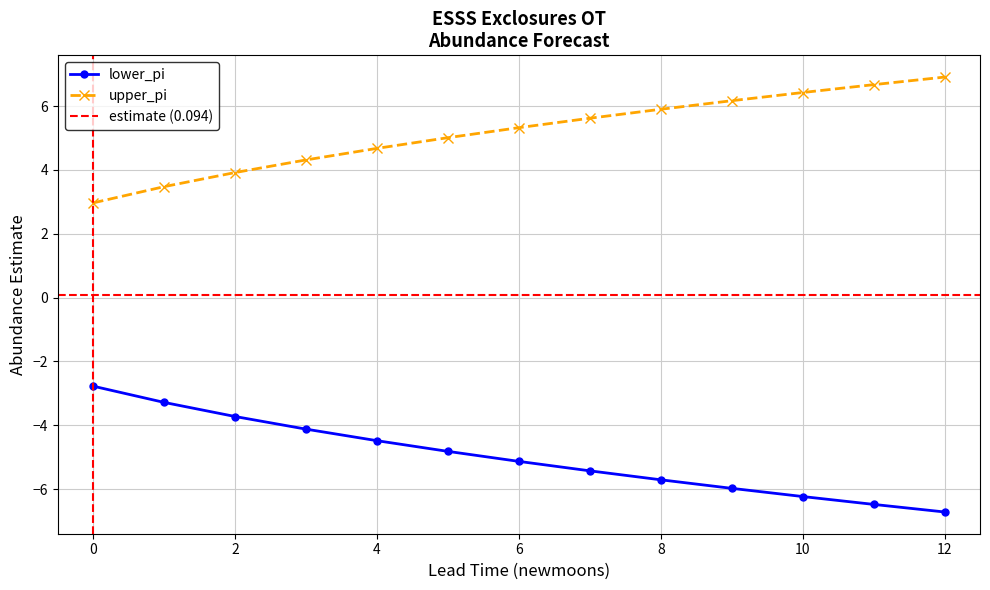

At which label is upper_pi closest to 4?

2